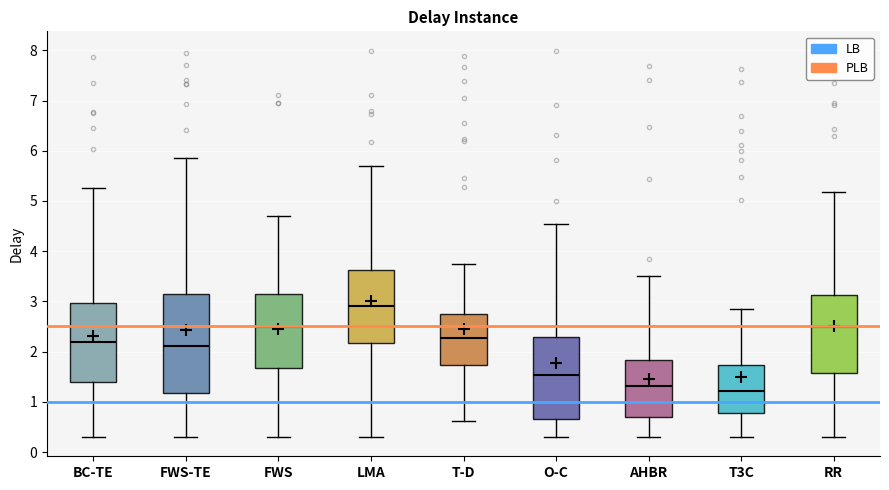

Reading left to right, read every box against the y-axis: the position of its median line, the range the box covers, and the ends of its whiskers. The values are not printed on the chart, so give them approximately, as read against the axis.

BC-TE: median 2.2, box 1.4 to 3.0, whiskers 0.3 to 5.2
FWS-TE: median 2.1, box 1.2 to 3.2, whiskers 0.3 to 5.8
FWS: median 2.5, box 1.7 to 3.1, whiskers 0.3 to 4.7
LMA: median 2.9, box 2.2 to 3.6, whiskers 0.3 to 5.7
T-D: median 2.3, box 1.7 to 2.7, whiskers 0.6 to 3.8
O-C: median 1.5, box 0.7 to 2.3, whiskers 0.3 to 4.5
AHBR: median 1.3, box 0.7 to 1.8, whiskers 0.3 to 3.5
T3C: median 1.2, box 0.8 to 1.7, whiskers 0.3 to 2.8
RR: median 2.5, box 1.6 to 3.1, whiskers 0.3 to 5.2